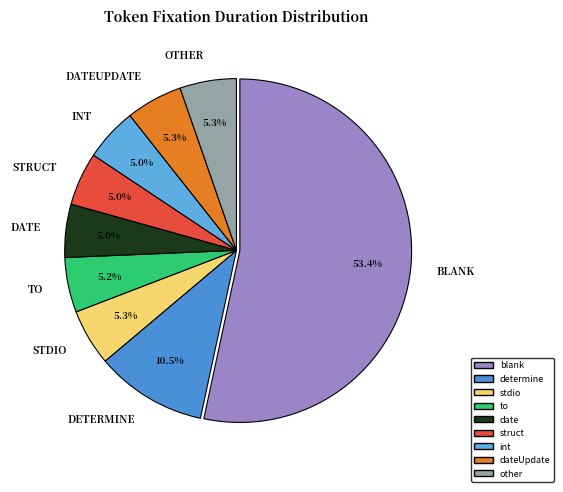

Which category has the smallest portion of the pie?

date